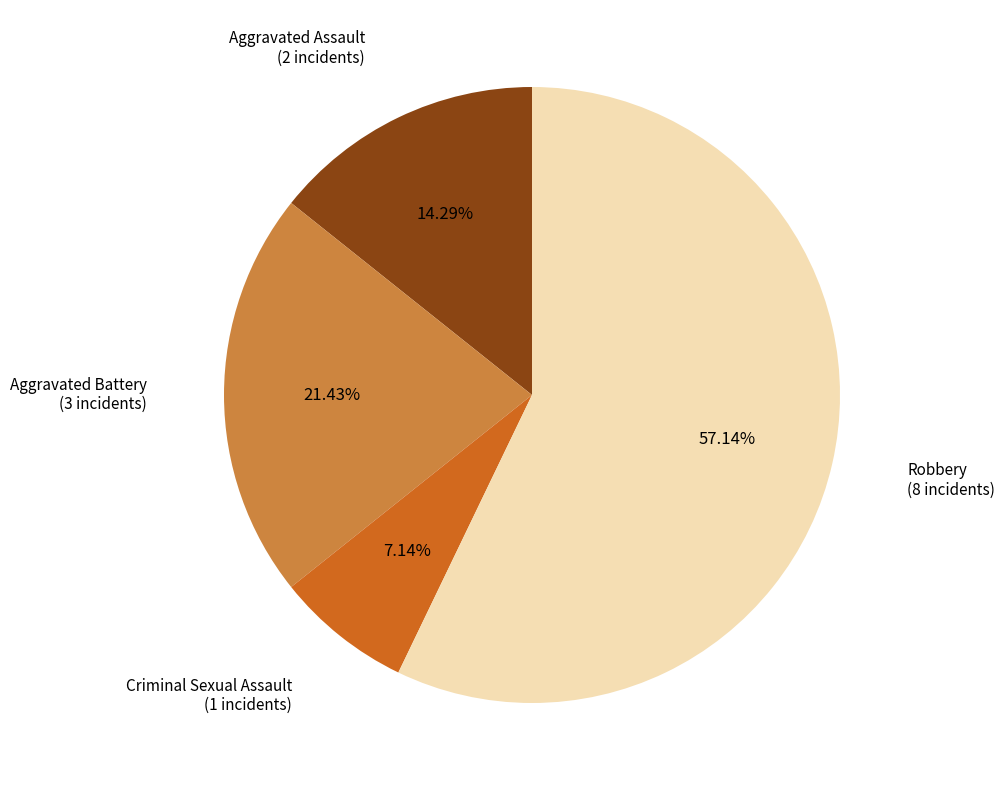

Count the number of slices in the pie.

4